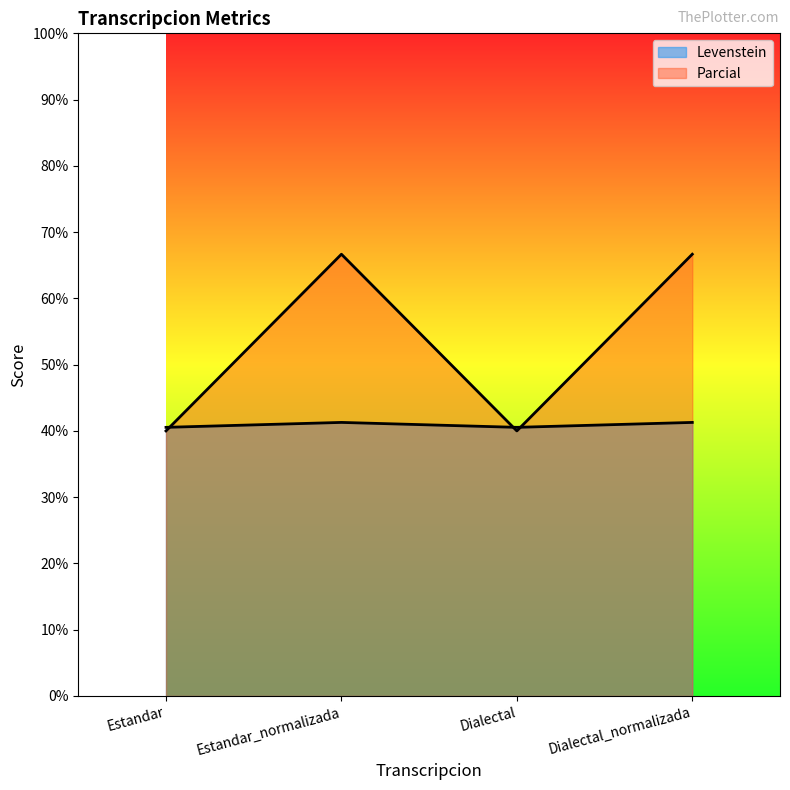

What is the greatest value displayed?

66.7